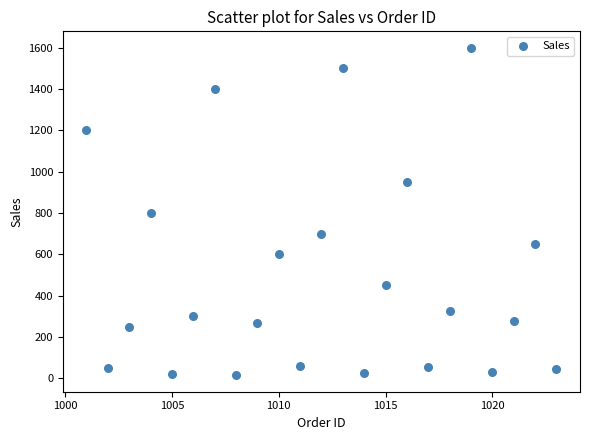

What is the range of Y values (max minus min)?

1585